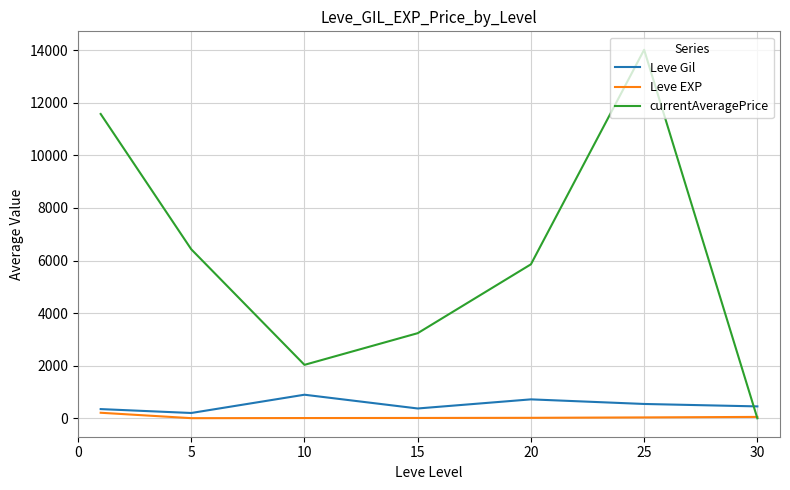

Which series has the largest total across all categories?

currentAveragePrice